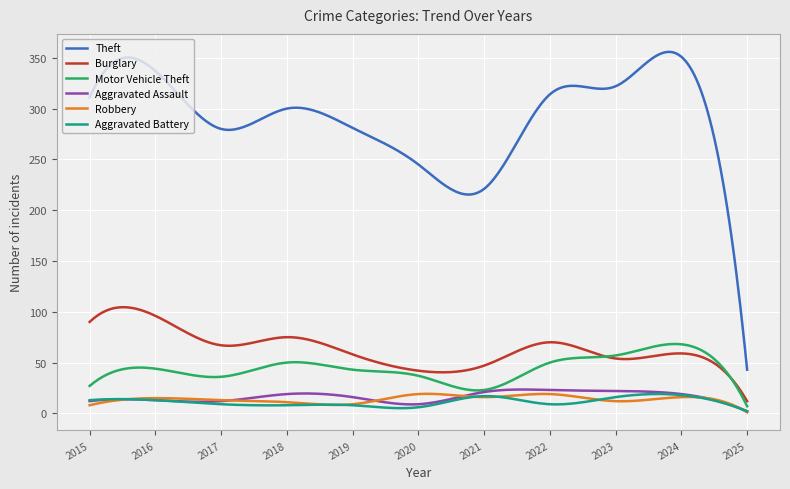

True or false: Theft and Burglary intersect in this chart.

False